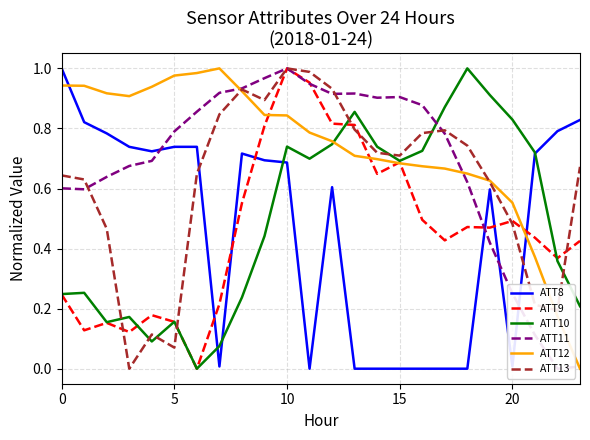

What is the maximum value for ATT9?

1.0